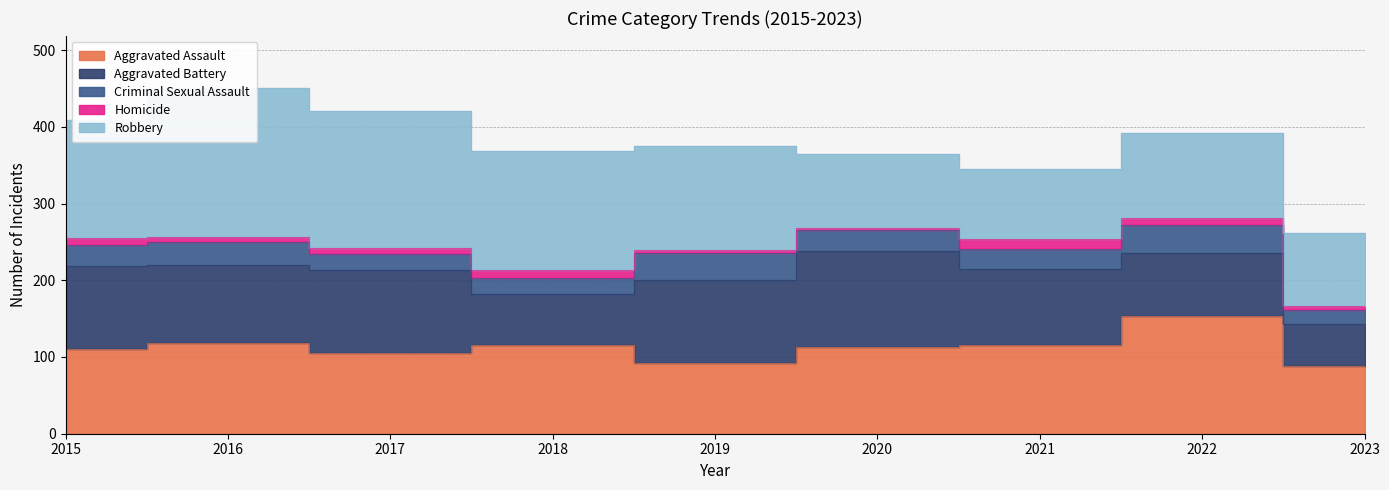

What is the difference between the maximum and minimum values in the Aggravated Battery series?

70